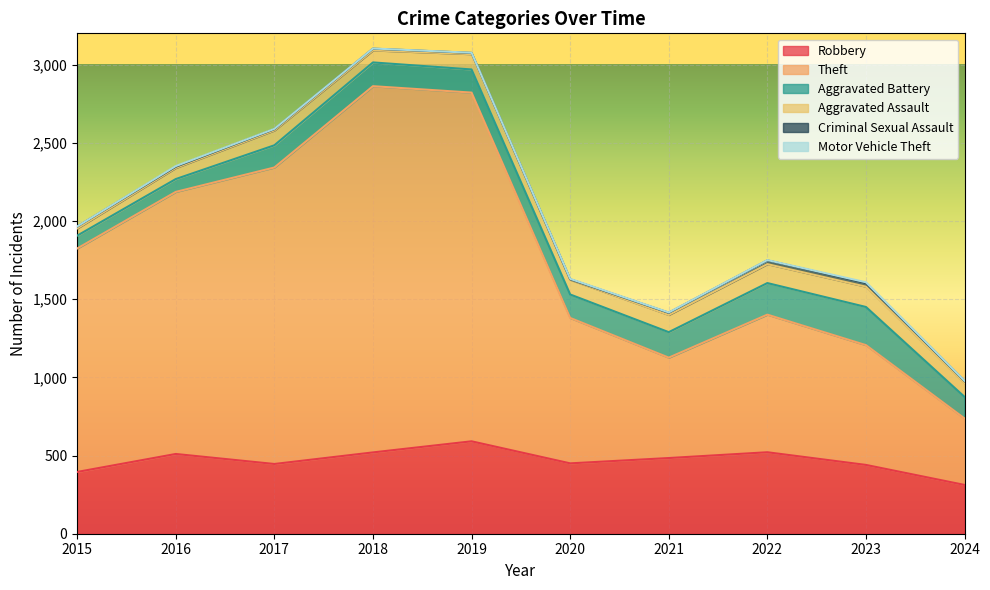

The Theft series shows 880 at 2022. True or false?

True